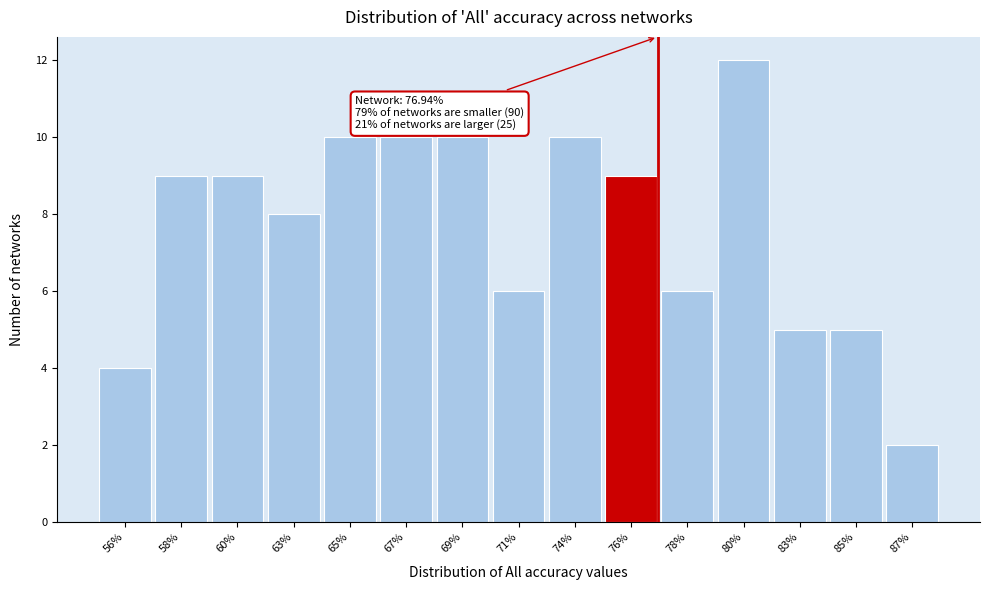

Reading left to right, extract all data points from this chart.

56%=4	58%=9	60%=9	63%=8	65%=10	67%=10	69%=10	71%=6	74%=10	76%=9	78%=6	80%=12	83%=5	85%=5	87%=2